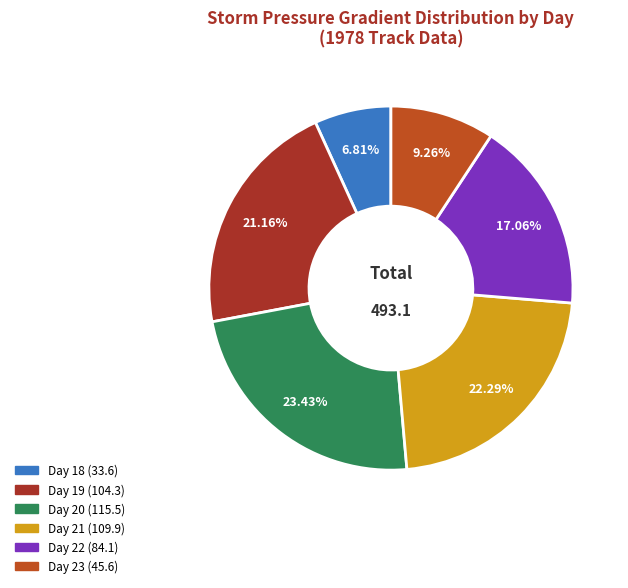

How many segments does this pie chart have?

6